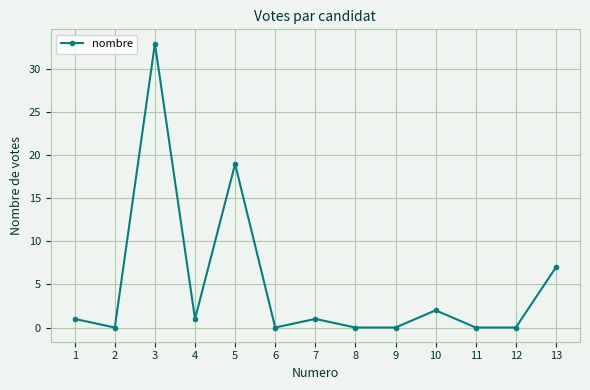

Where is the data nearest to the value 16?

5